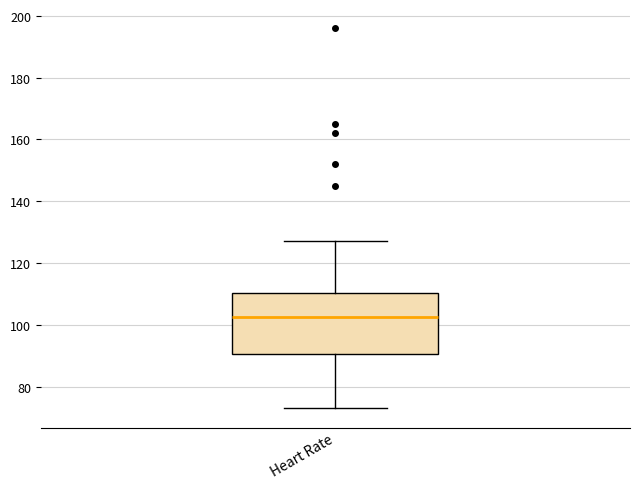

Where is the lower edge of the box for Heart Rate on the y-axis? The values are not printed on the chart, so give them approximately, as read against the axis.

90